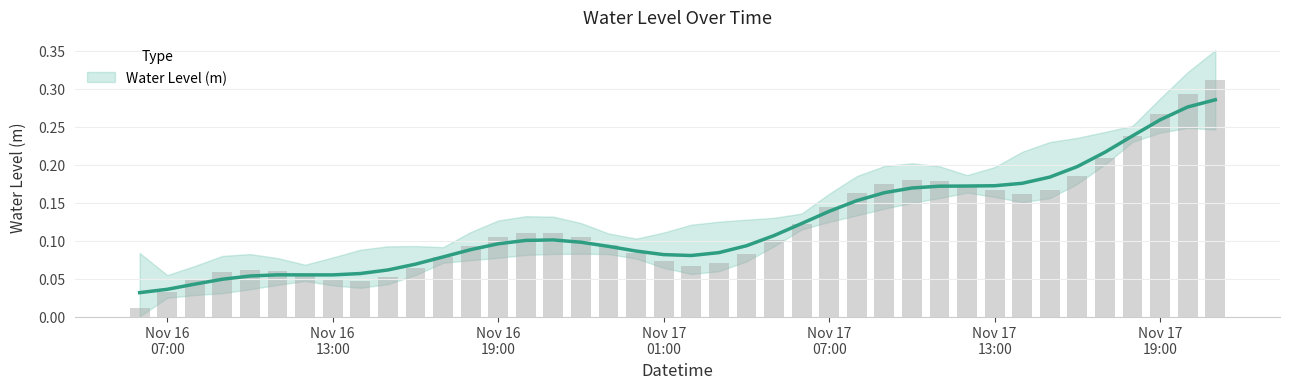

List the labels in order of value, largest first.

2023-11-17 21:00:00, 2023-11-17 20:00:00, 2023-11-17 19:00:00, 2023-11-17 18:00:00, 2023-11-17 17:00:00, 2023-11-17 16:00:00, 2023-11-17 10:00:00, 2023-11-17 11:00:00, 2023-11-17 09:00:00, 2023-11-17 12:00:00, 2023-11-17 15:00:00, 2023-11-17 13:00:00, 2023-11-17 08:00:00, 2023-11-17 14:00:00, 2023-11-17 07:00:00, 2023-11-17 06:00:00, 2023-11-16 20:00:00, 2023-11-16 21:00:00, 2023-11-16 19:00:00, 2023-11-16 22:00:00, 2023-11-17 05:00:00, 2023-11-16 23:00:00, 2023-11-16 18:00:00, 2023-11-17 00:00:00, 2023-11-17 04:00:00, 2023-11-16 17:00:00, 2023-11-17 01:00:00, 2023-11-17 03:00:00, 2023-11-17 02:00:00, 2023-11-16 16:00:00, 2023-11-16 10:00:00, 2023-11-16 11:00:00, 2023-11-16 09:00:00, 2023-11-16 12:00:00, 2023-11-16 15:00:00, 2023-11-16 13:00:00, 2023-11-16 08:00:00, 2023-11-16 14:00:00, 2023-11-16 07:00:00, 2023-11-16 06:00:00